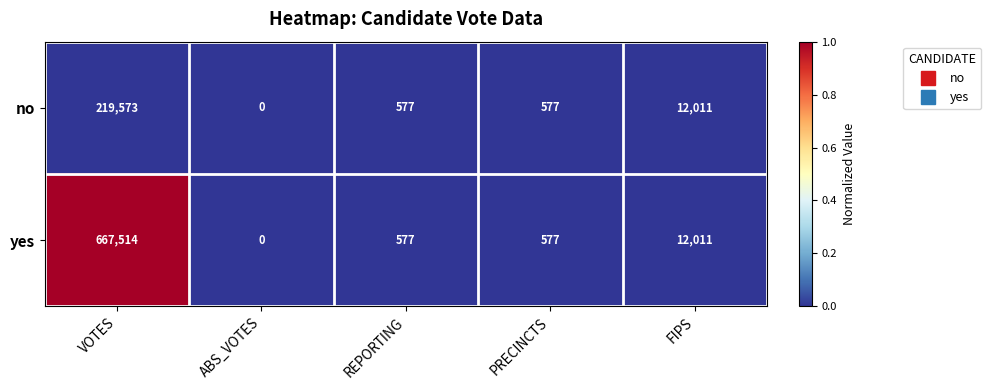

What is the sum of the no values at VOTES and FIPS?

231584